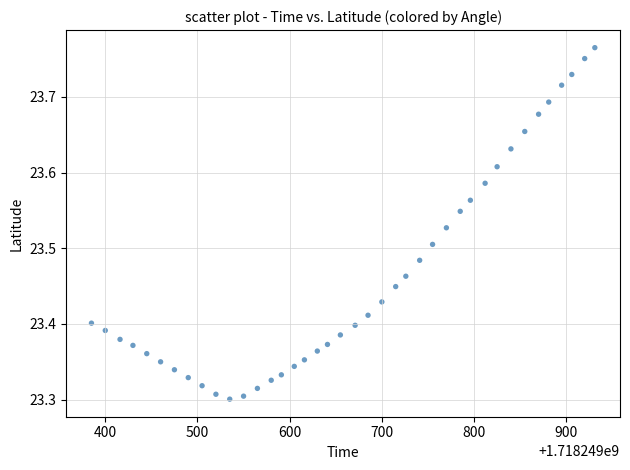

What is the range of X values (max minus min)?

546.0